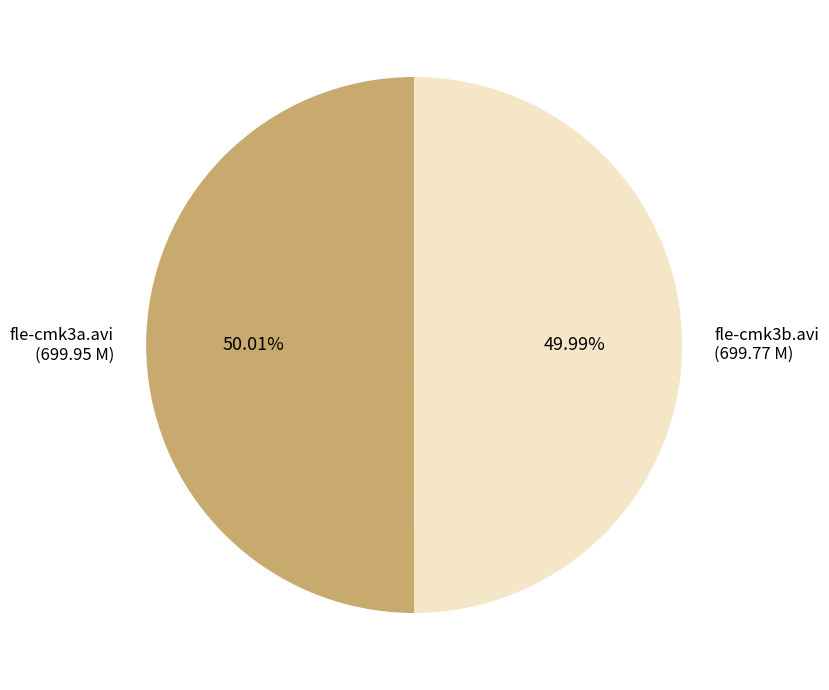

To the nearest percent, what is the combined percentage of fle-cmk3b.avi and fle-cmk3a.avi?

100%